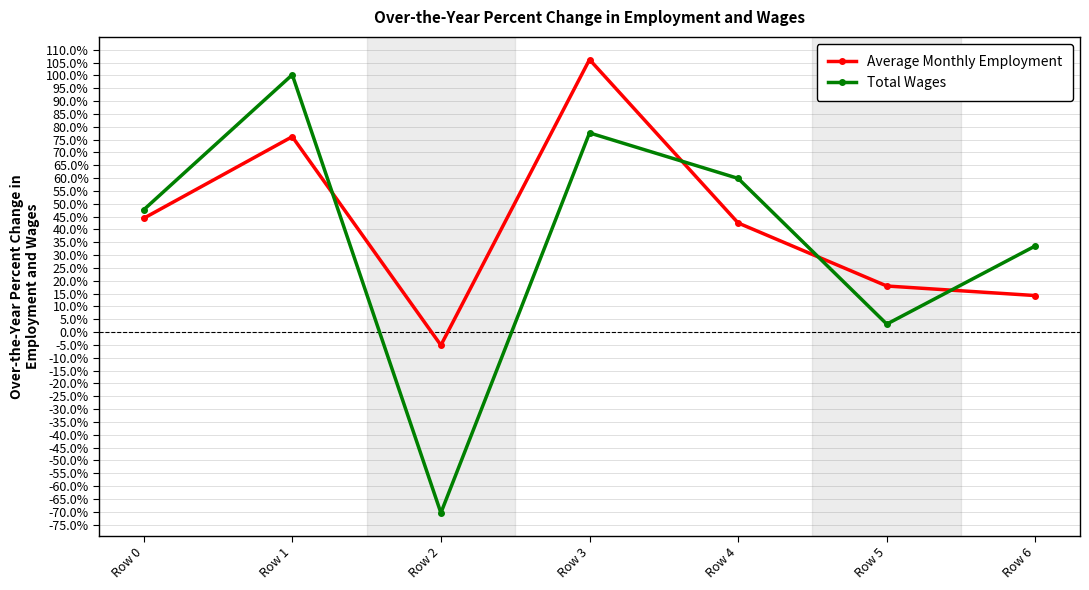

What is the sum of all Total Wages values?

2.5